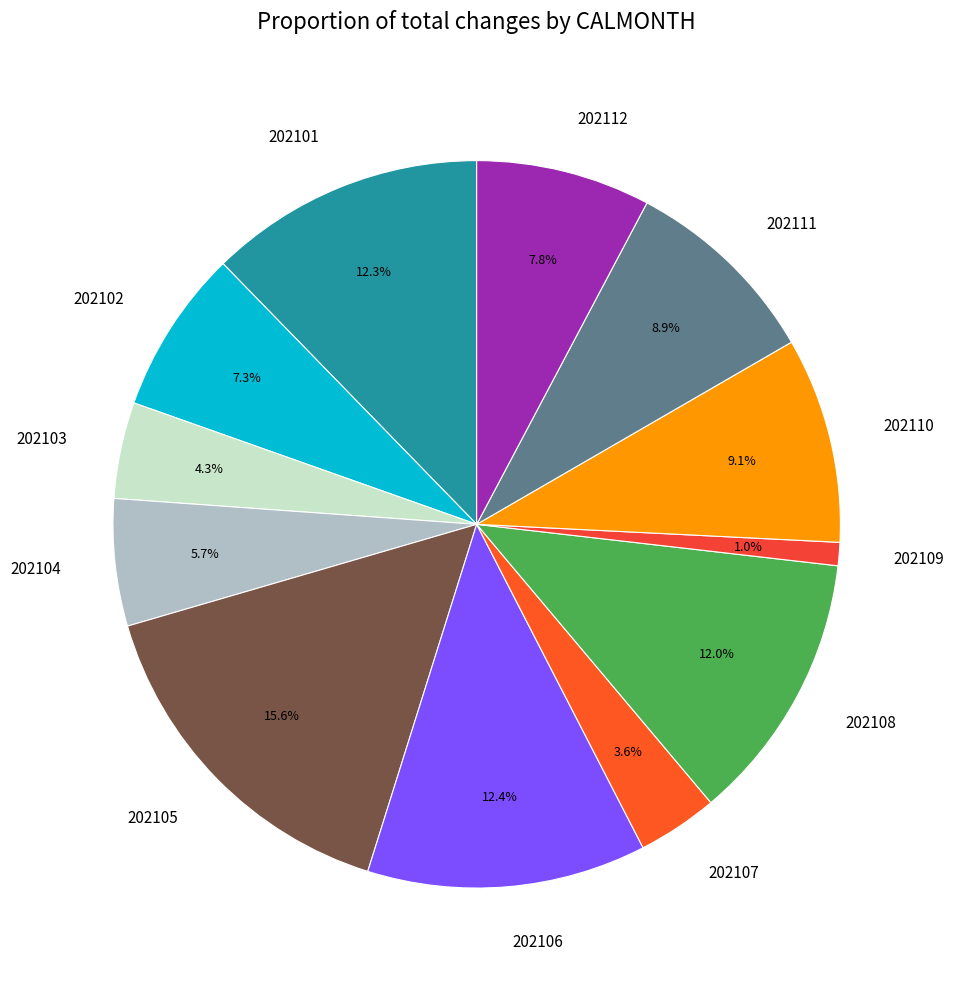

Combined, do 202104 and 202106 account for over 50%?

No